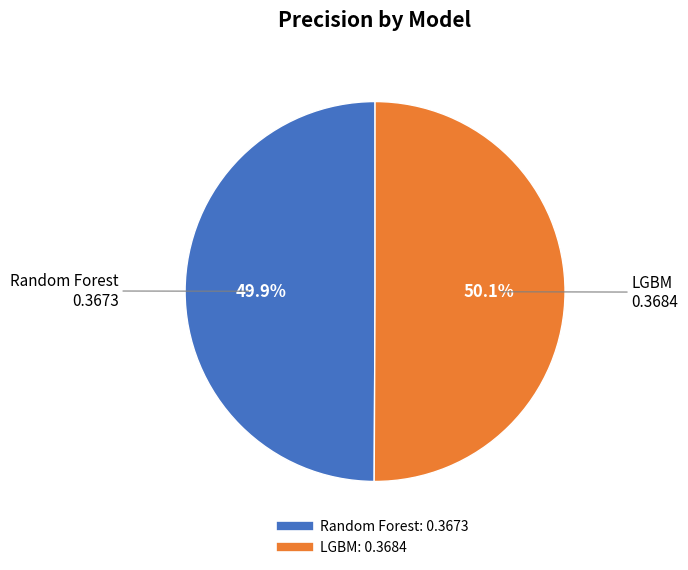

To the nearest percent, what portion does Random Forest represent?

50%